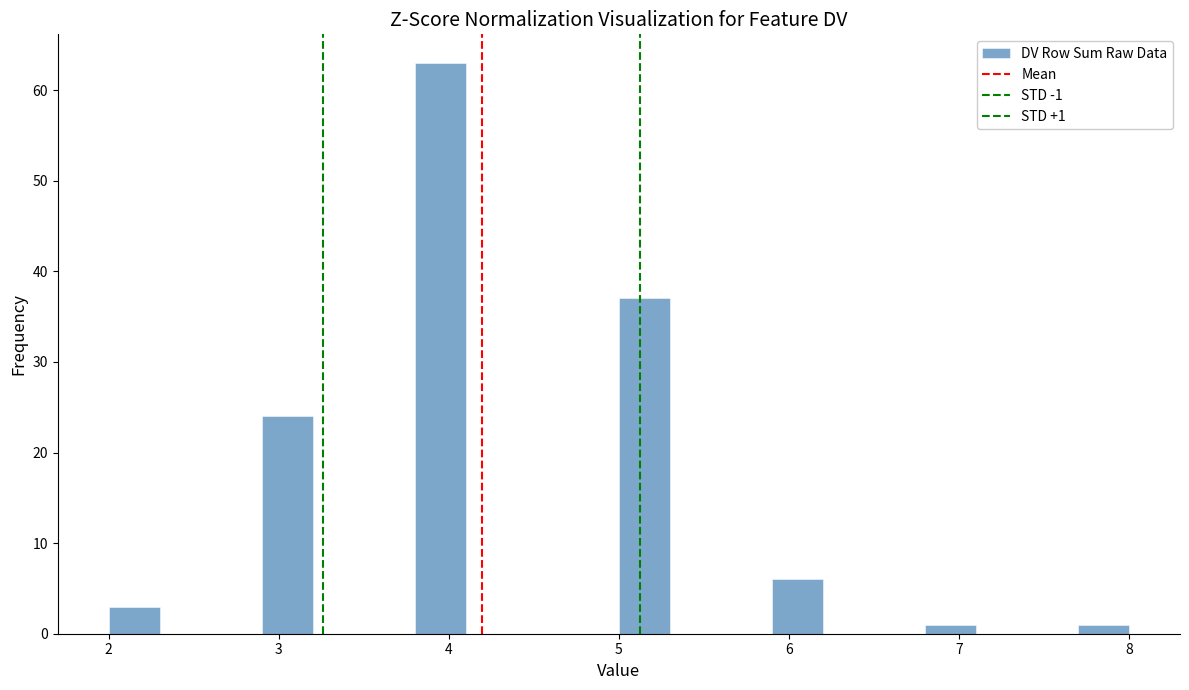

Read against the x-axis, roughly where is the centre of the tallest bar?

4.0